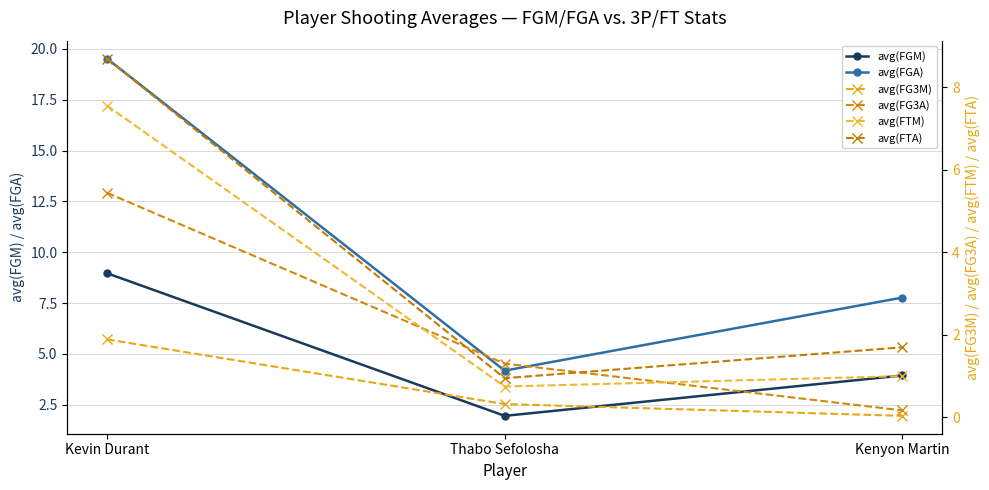

What is the difference between the avg(FTM) values at Kevin Durant and Kenyon Martin?

6.5